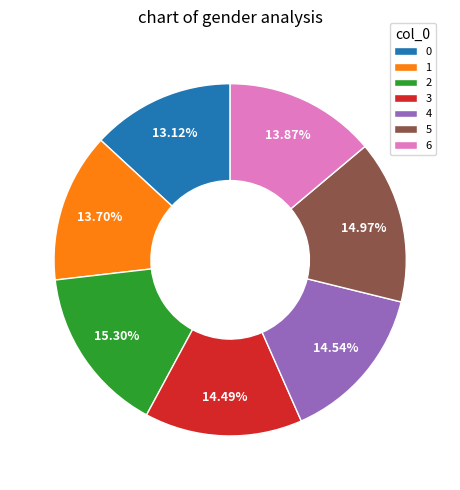

To the nearest percent, what is the combined percentage of 3 and 5?

29%